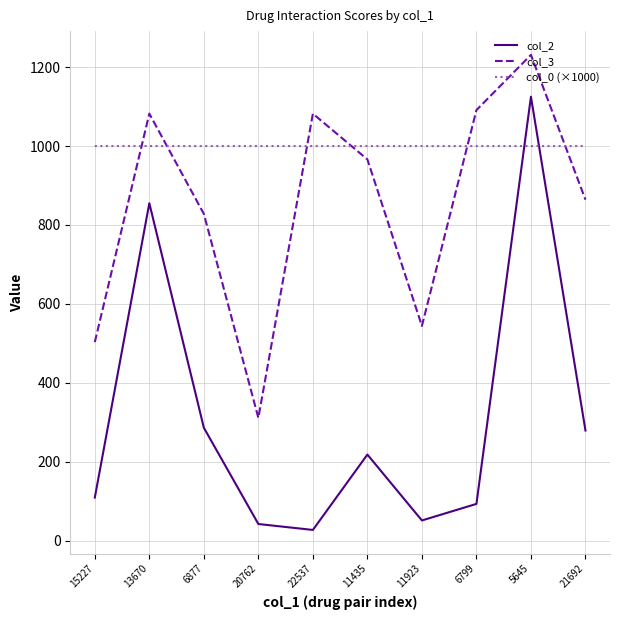

How many distinct data groups are displayed?

3